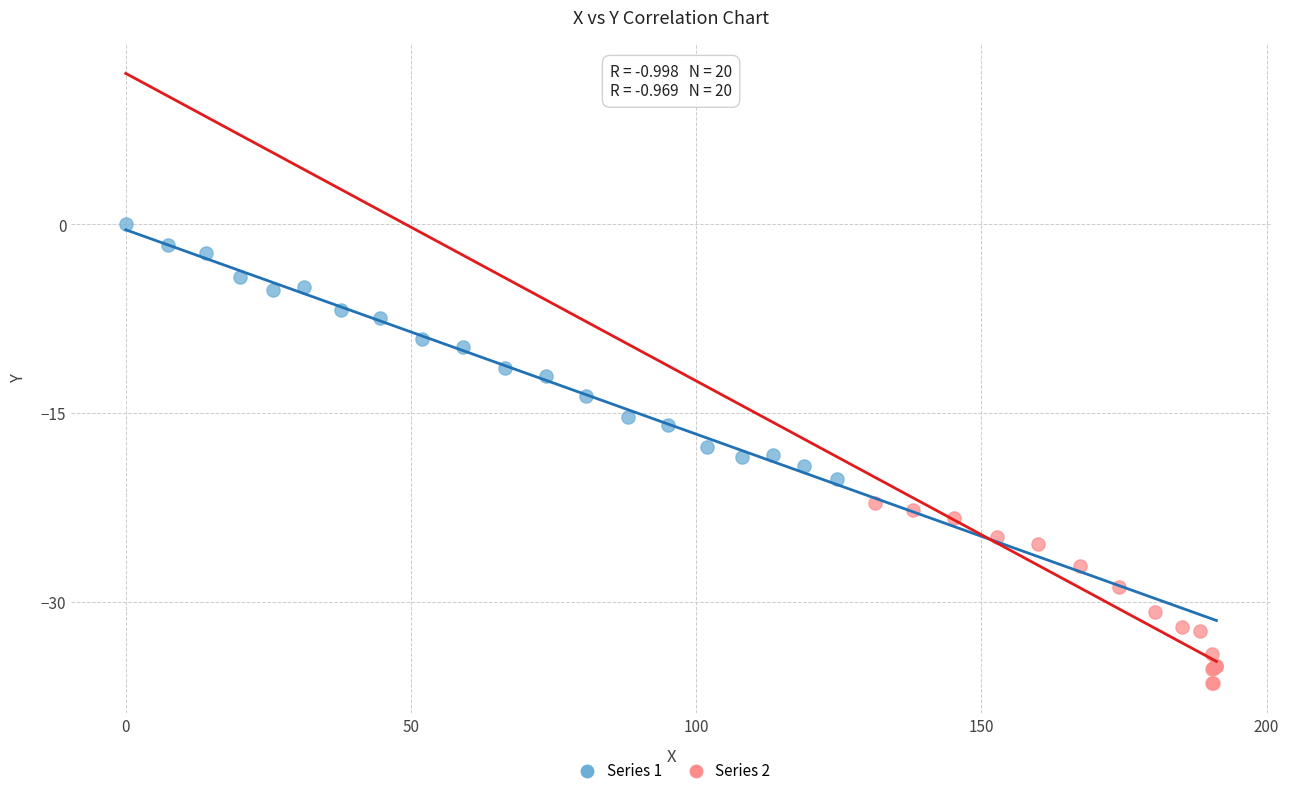

Which series has the widest spread of Y values?

Series 1